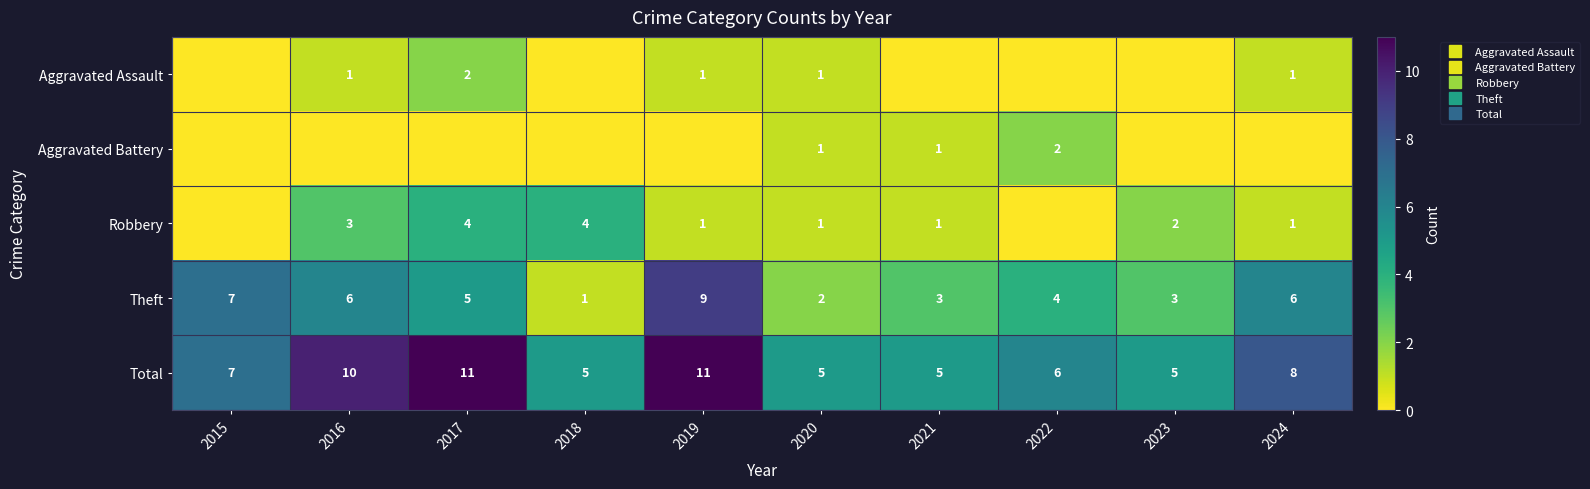

Which category has the lowest value across all series?

2015